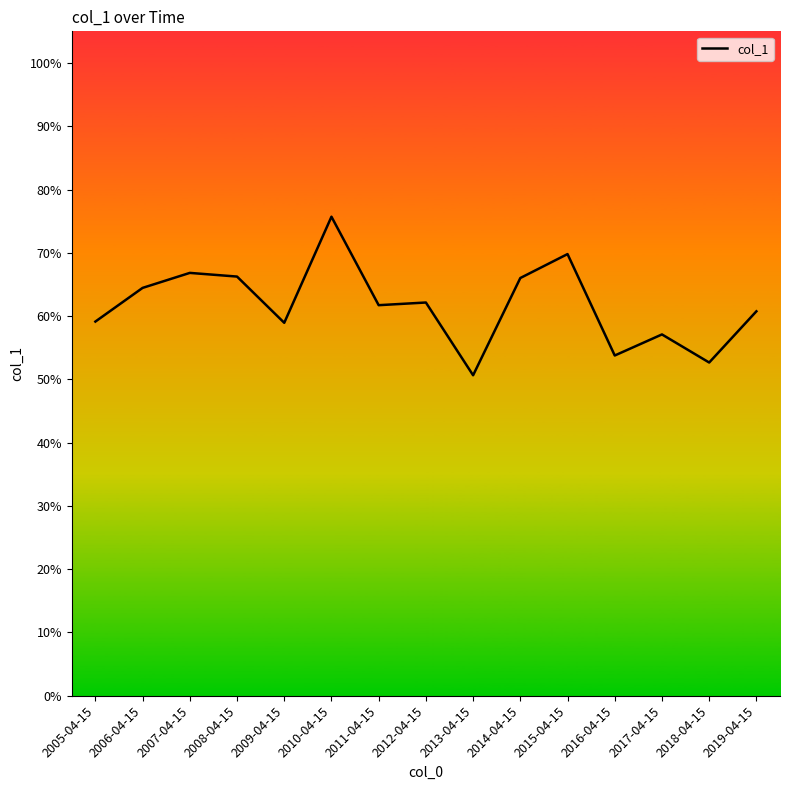

Does the chart display data point markers on the line(s)?

No